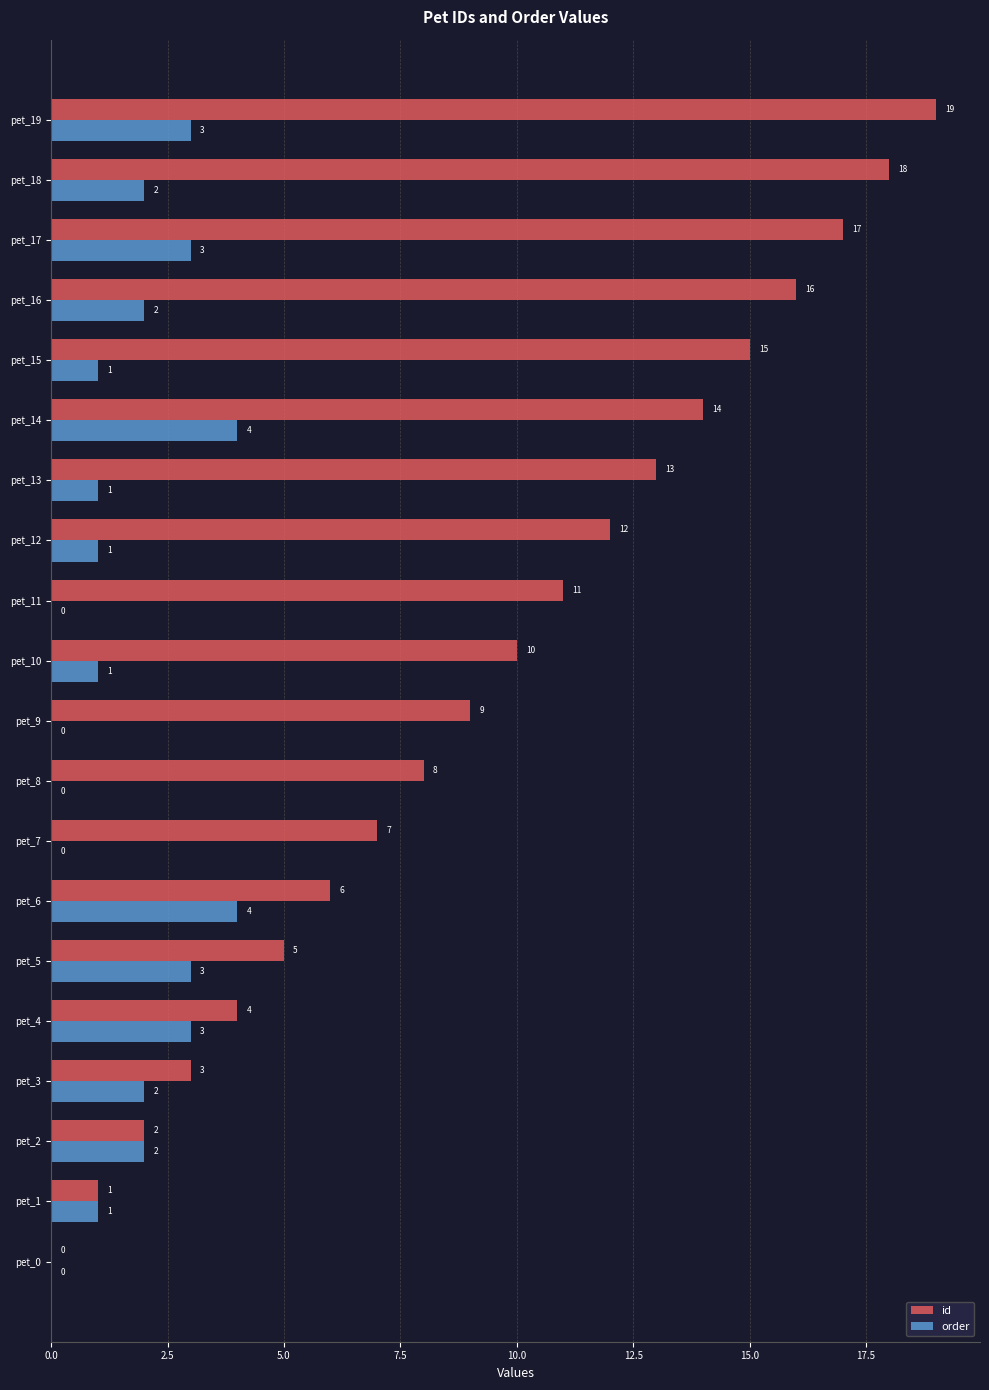

Which category has the highest value across all series?

pet_19